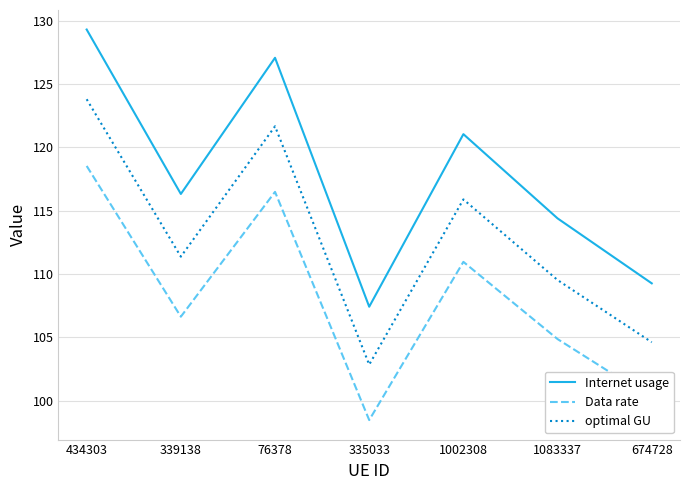

True or false: Data rate and optimal GU intersect in this chart.

False